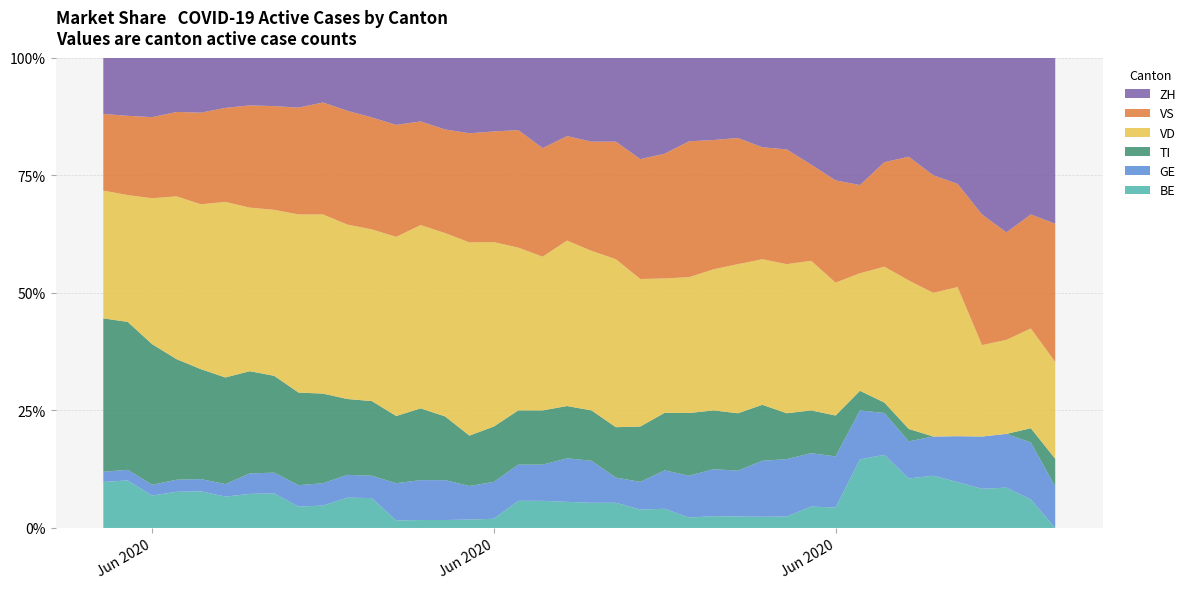

Reading right to left, list all the values displayed in this chart.

BE: 39=0	38=2	37=3	36=3	35=4	34=4	33=4	32=7	31=7	30=2	29=2	28=1	27=1	26=1	25=1	24=1	23=2	22=2	21=3	20=3	19=3	18=3	17=3	16=1	15=1	14=1	13=1	12=1	11=4	10=4	9=3	8=3	7=5	6=5	5=5	4=6	3=6	2=6	1=9	0=9
GE: 39=3	38=4	37=4	36=4	35=4	34=3	33=3	32=4	31=5	30=5	29=5	28=5	27=5	26=4	25=4	24=4	23=4	22=3	21=3	20=5	19=5	18=4	17=4	16=4	15=4	14=5	13=5	12=5	11=3	10=3	9=3	8=3	7=3	6=3	5=2	4=2	3=2	2=2	1=2	0=2
TI: 39=2	38=1	37=0	36=0	35=0	34=0	33=1	32=1	31=2	30=4	29=4	28=4	27=5	26=5	25=5	24=6	23=6	22=6	21=6	20=6	19=6	18=6	17=6	16=6	15=6	14=8	13=9	12=9	11=10	10=10	9=12	8=13	7=14	6=15	5=17	4=18	3=20	2=26	1=28	0=30
VD: 39=7	38=7	37=7	36=7	35=13	34=11	33=12	32=13	31=12	30=13	29=14	28=13	27=13	26=13	25=12	24=13	23=14	22=16	21=20	20=19	19=19	18=17	17=18	16=20	15=23	14=23	13=23	12=24	11=23	10=23	9=24	8=25	7=24	6=24	5=28	4=27	3=27	2=27	1=24	0=25
VS: 39=10	38=8	37=8	36=10	35=9	34=9	33=10	32=10	31=9	30=10	29=9	28=10	27=10	26=11	25=11	24=13	23=13	22=13	21=14	20=13	19=12	18=12	17=13	16=12	15=13	14=13	13=13	12=15	11=15	10=15	9=15	8=15	7=15	6=15	5=15	4=15	3=14	2=15	1=15	0=15
ZH: 39=12	38=11	37=13	36=12	35=11	34=9	33=8	32=10	31=13	30=12	29=10	28=8	27=8	26=7	25=7	24=8	23=10	22=11	21=10	20=10	19=9	18=10	17=8	16=8	15=9	14=9	13=8	12=9	11=8	10=7	9=6	8=7	7=7	6=7	5=8	4=9	3=9	2=11	1=11	0=11